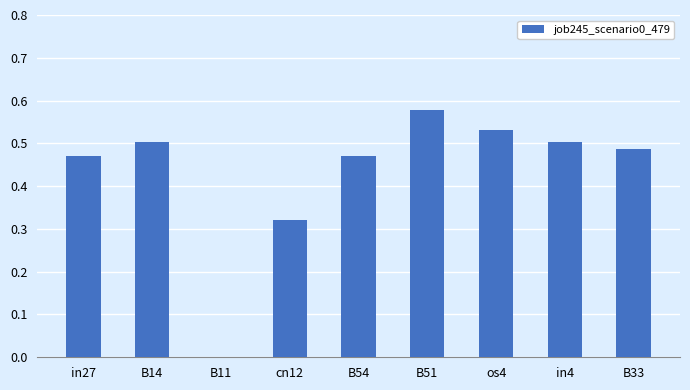

Which label corresponds to the largest value in the chart?

B51